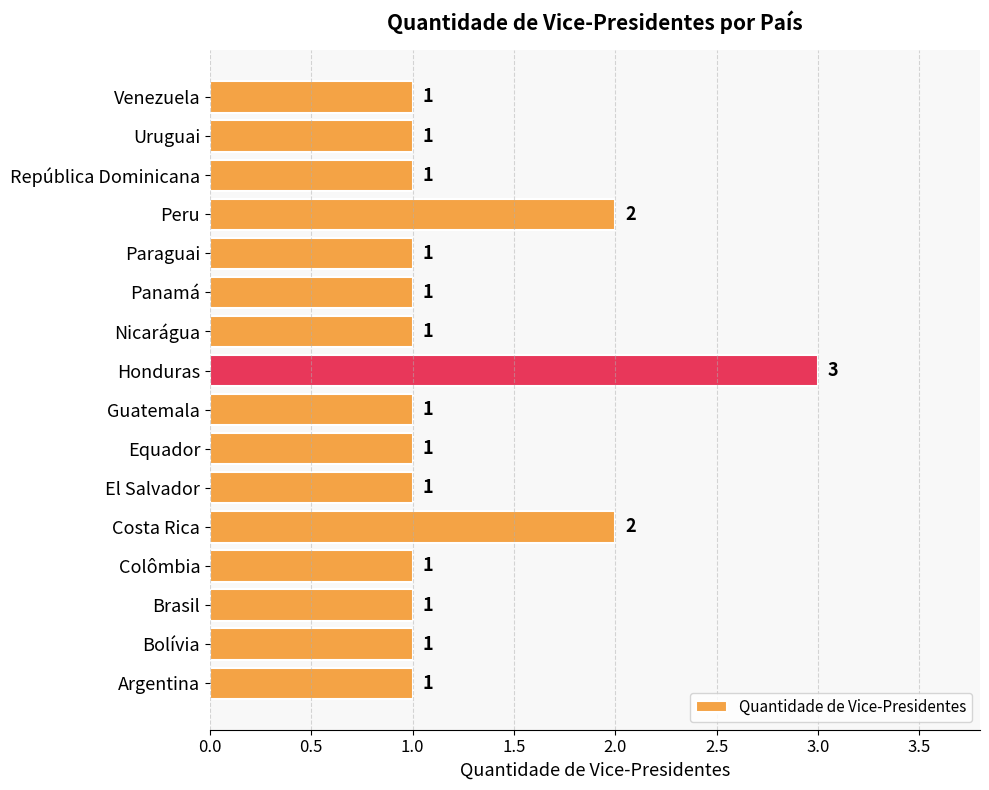

The chart shows a value of 0 at Uruguai. True or false?

False